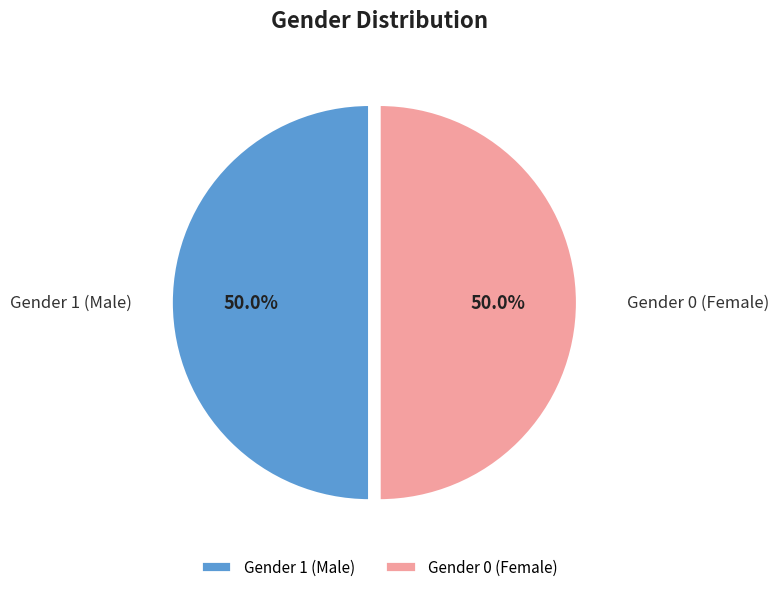

What is the ratio of the value at Gender 1 (Male) to the value at Gender 0 (Female)?

1.0